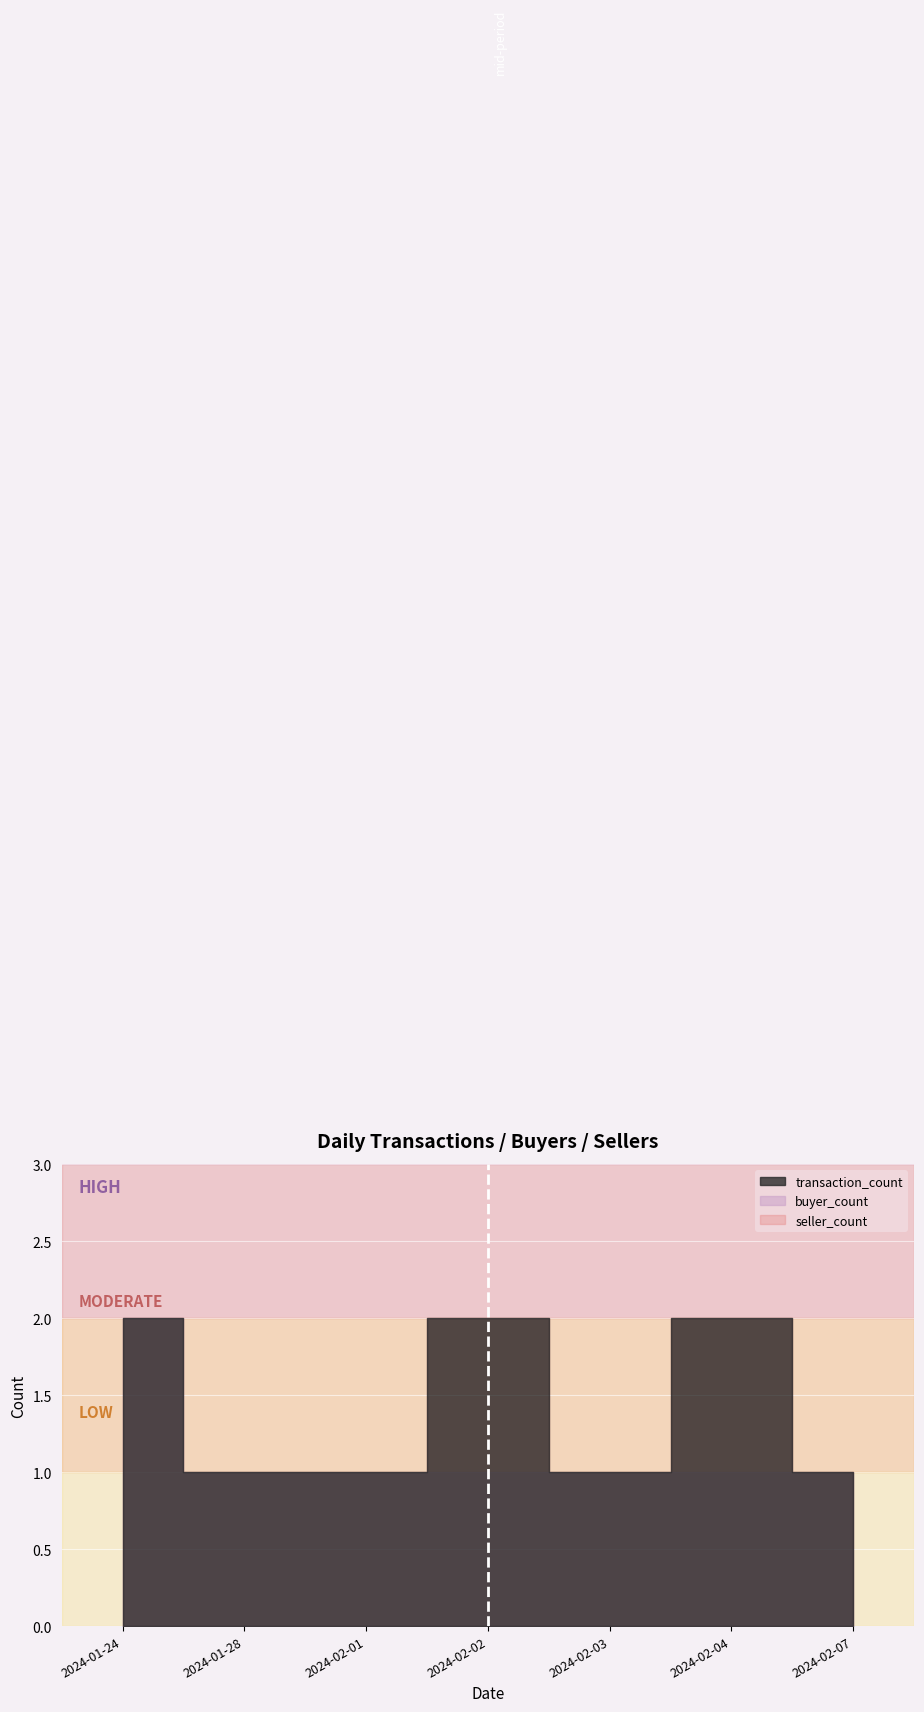

What is the difference between the transaction_count values at 2024-01-24 and 2024-02-07?

1